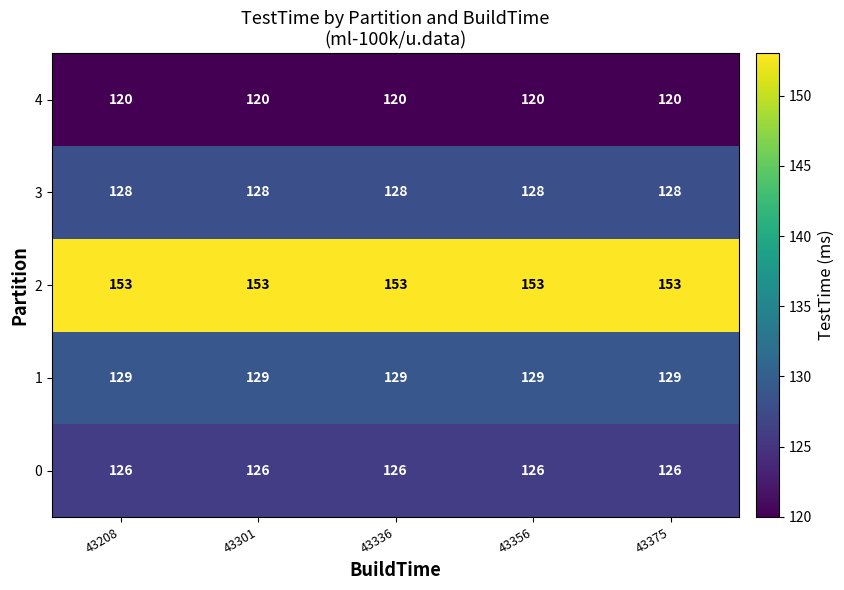

True or false: 3 has a value of 128 at 43301.

True